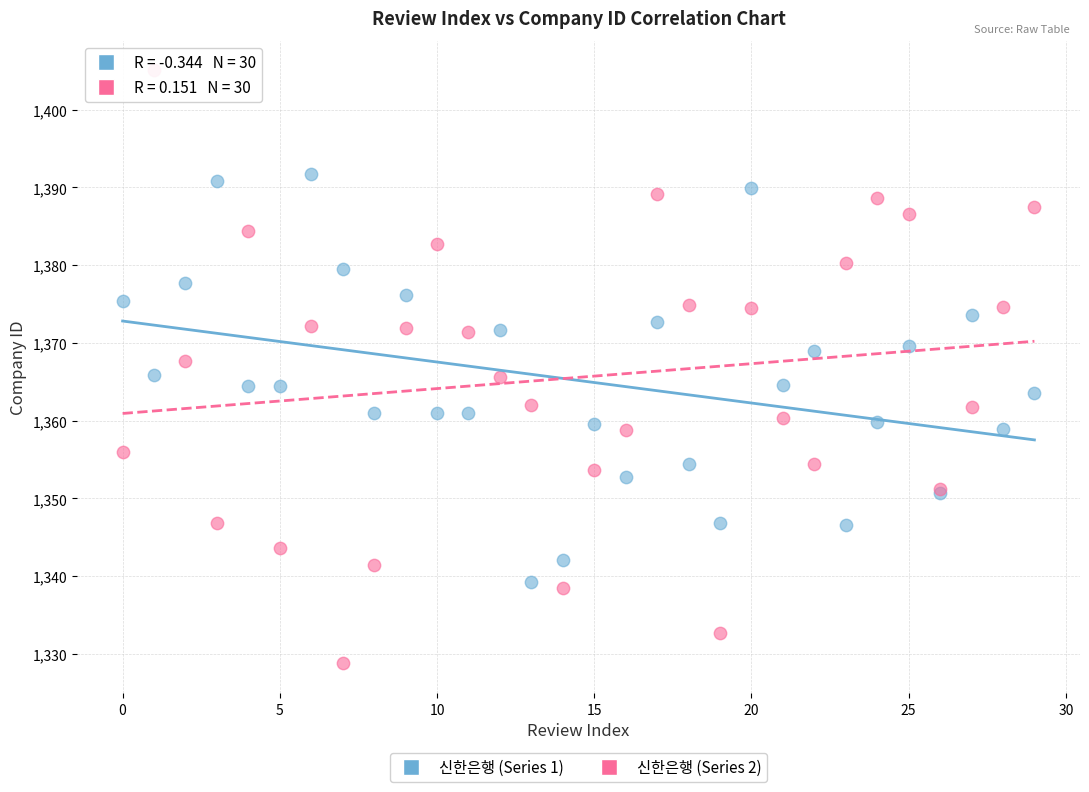

Which series reaches the minimum Y coordinate?

신한은행 (Series 2)